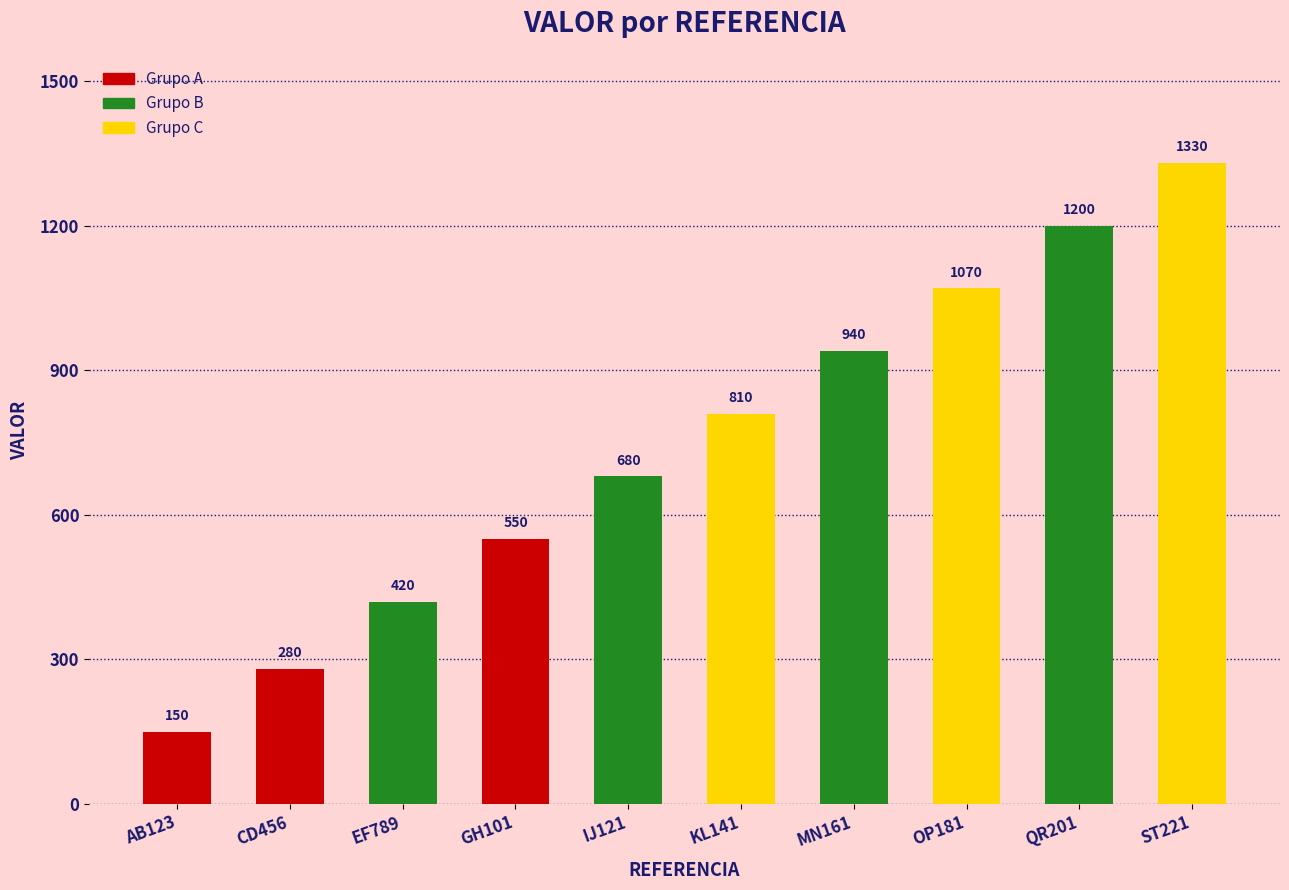

Rank the categories by value from lowest to highest.

AB123, CD456, EF789, GH101, IJ121, KL141, MN161, OP181, QR201, ST221